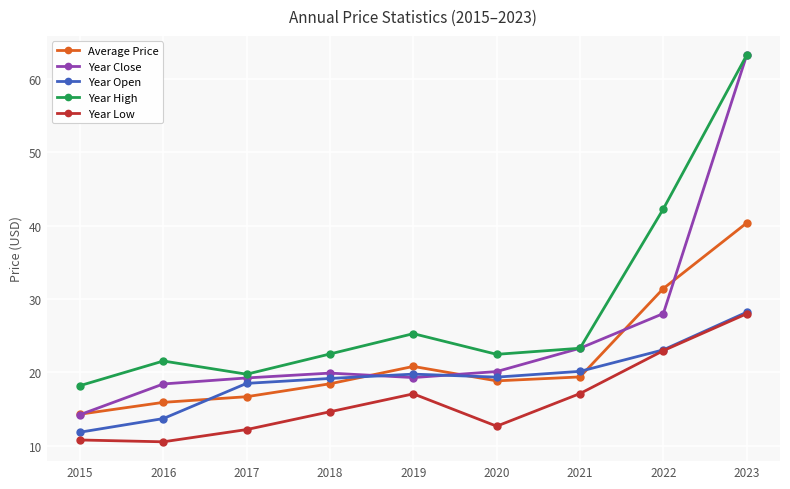

Which series changed the most between 2022 and 2023?

Year Close